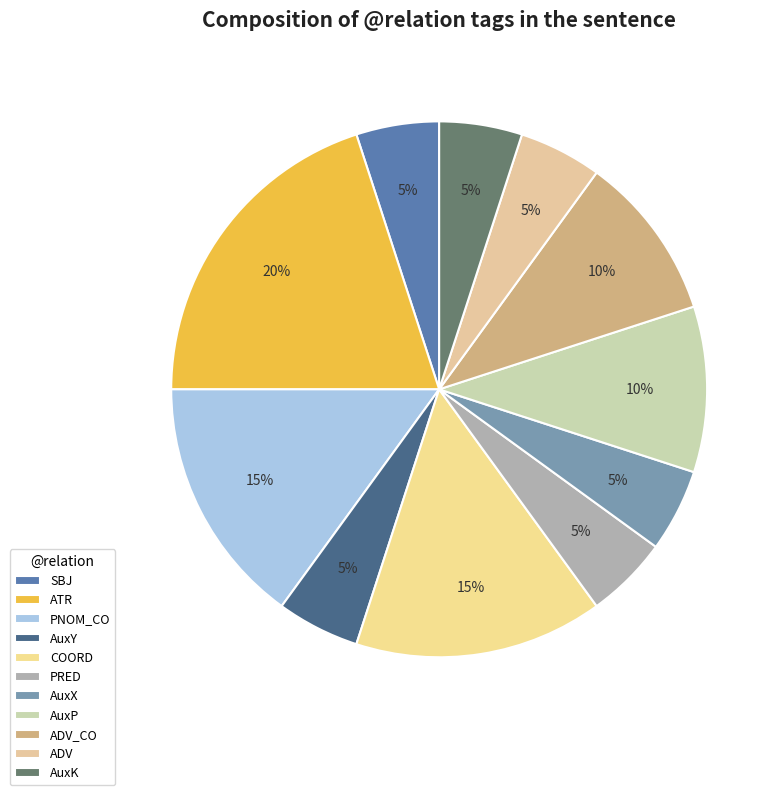

Does AuxY account for over 50% of the chart?

No